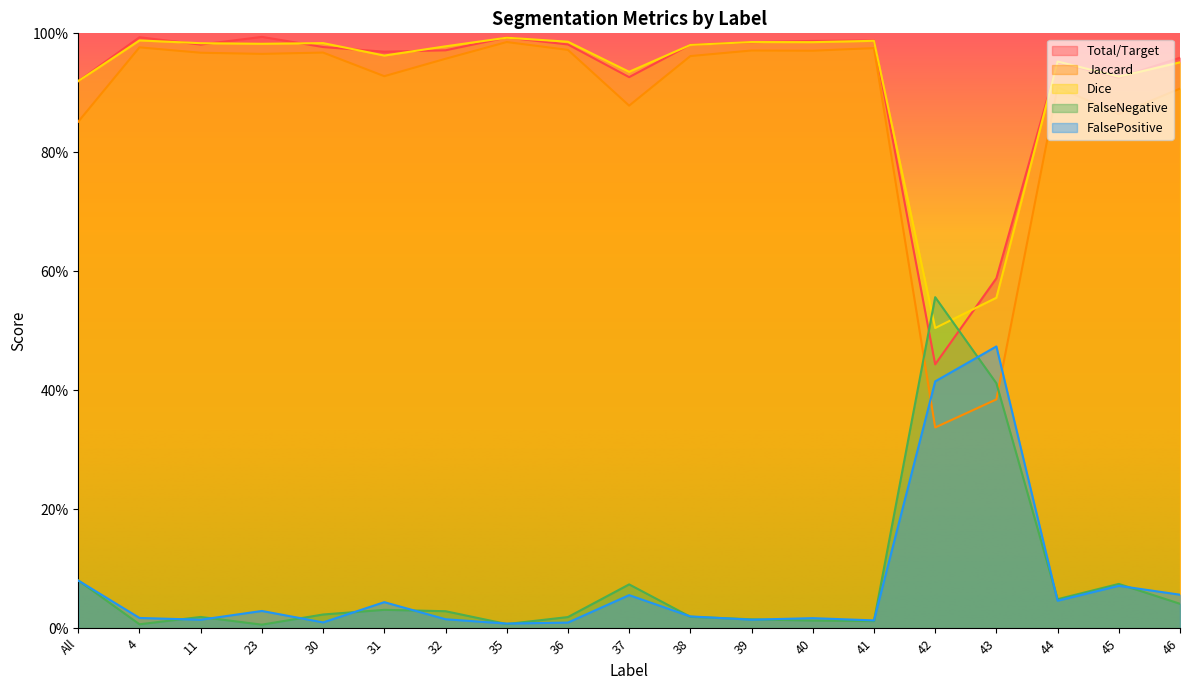

What is the difference between the second highest and minimum values in the Total/Target series?

0.5